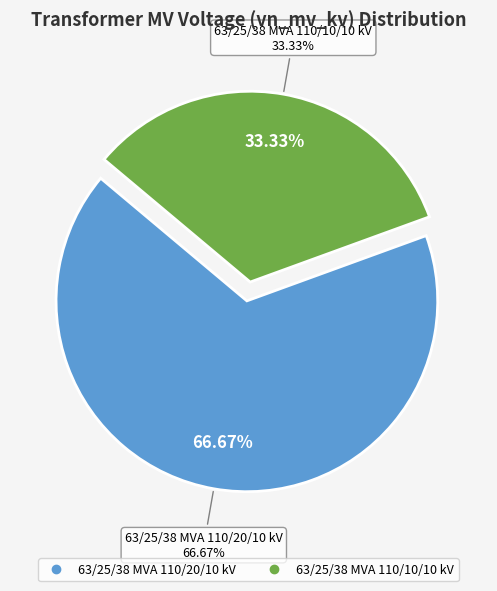

To the nearest percent, what is the difference between the 63/25/38 MVA 110/20/10 kV and 63/25/38 MVA 110/10/10 kV slice percentages?

33%